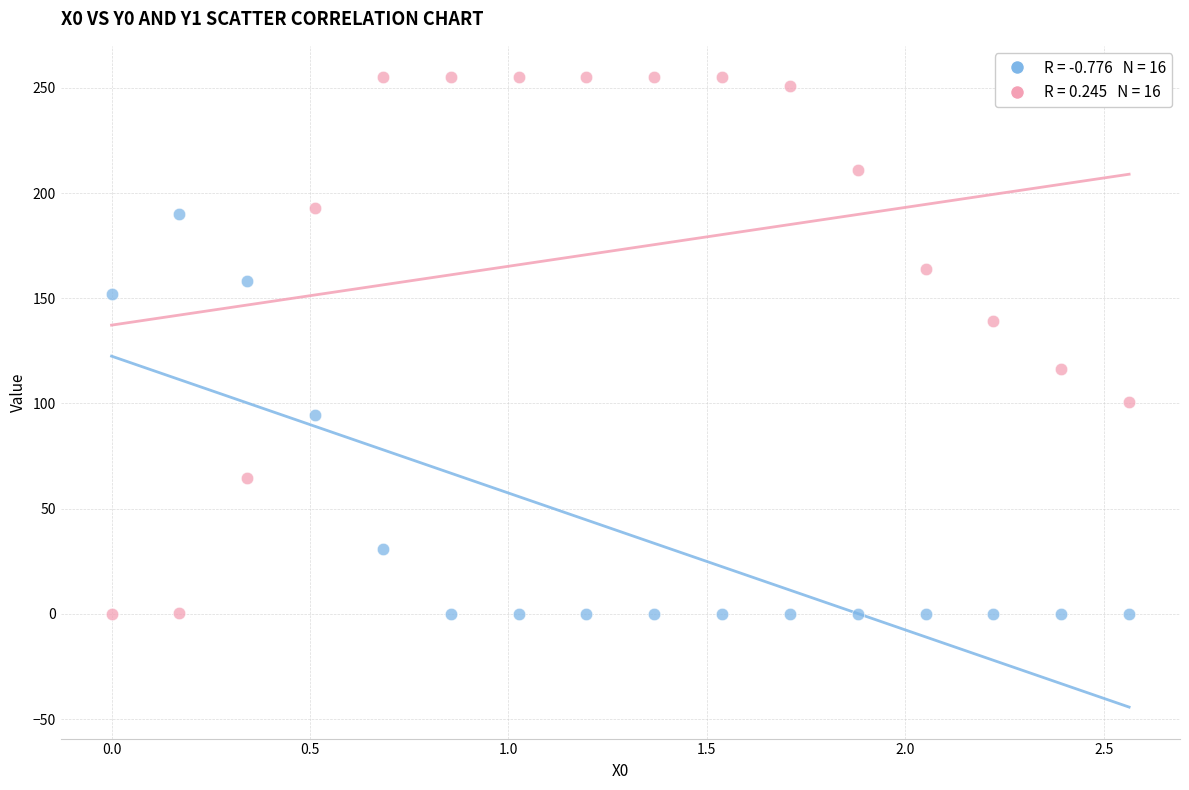

Across all data points, what is the range of Y values (max minus min)?

255.0